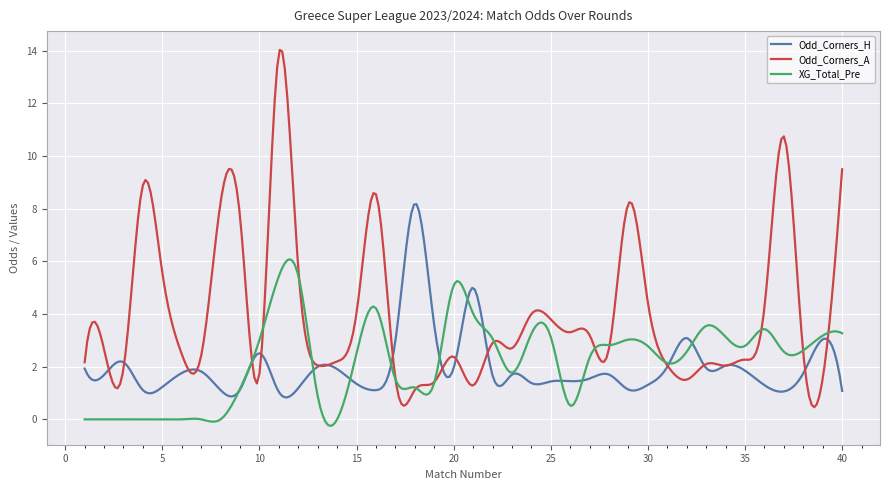

What is the maximum value shown in the chart?

14.0